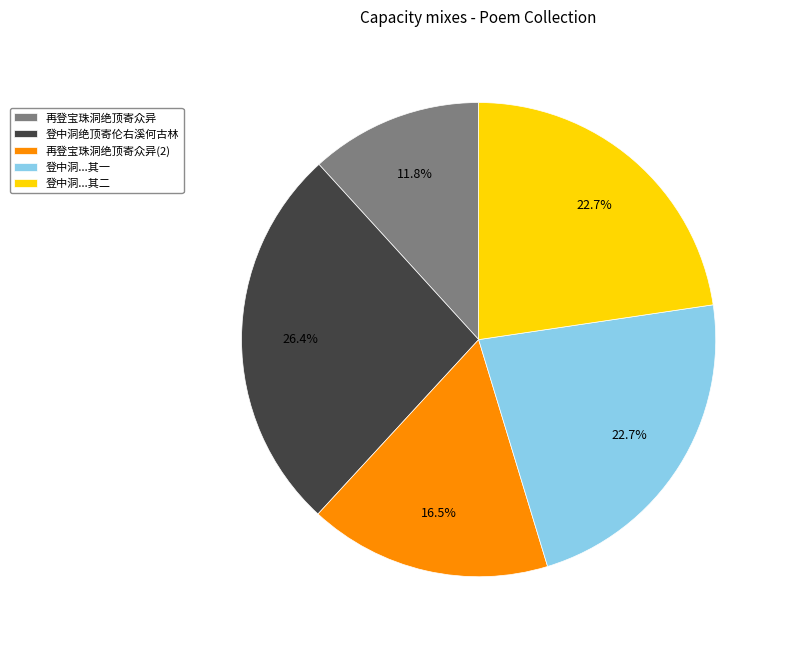

Does 登中洞...其一 account for over 50% of the chart?

No